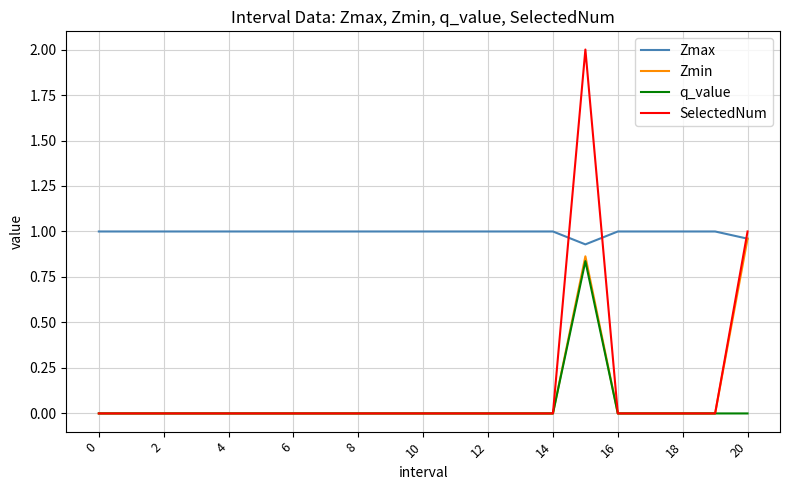

What is the maximum value for SelectedNum?

2.0